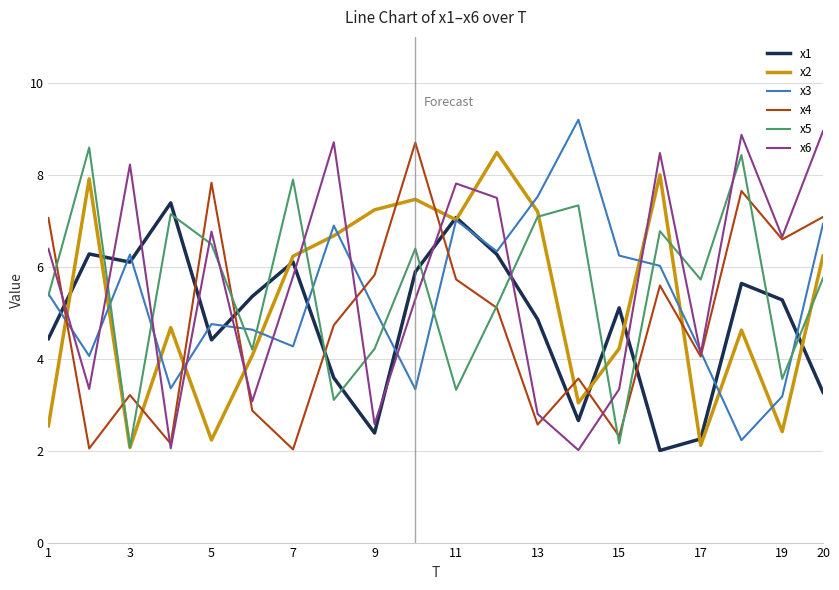

How many series are shown in this chart?

6